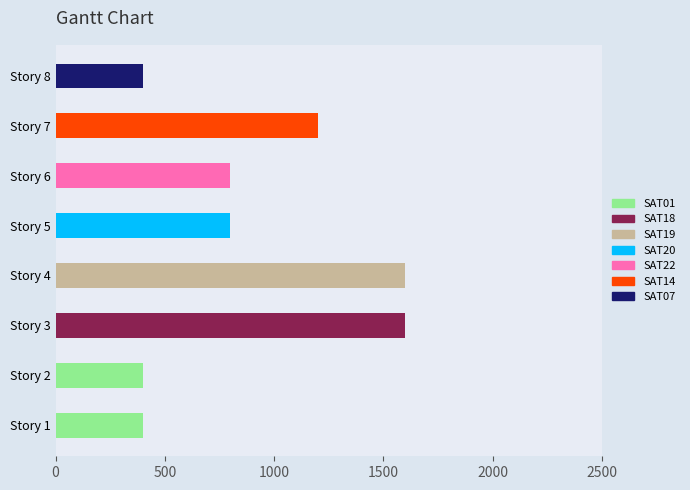

What is the smallest value displayed?

400